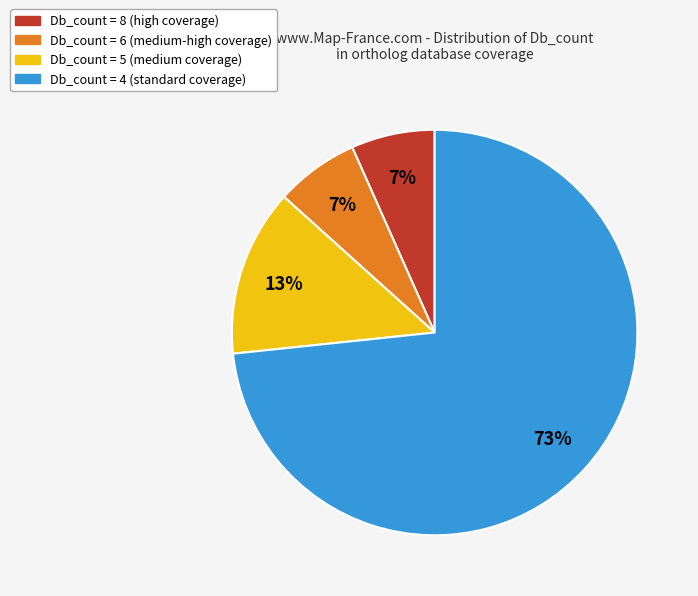

To the nearest percent, what is the average slice percentage?

25%